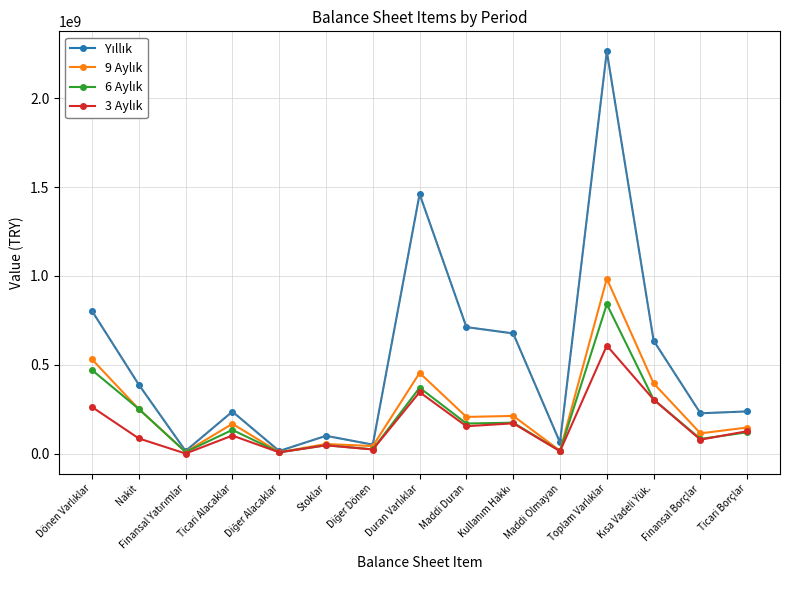

What is the difference between the maximum and minimum values in the 9 Aylık series?

977200058